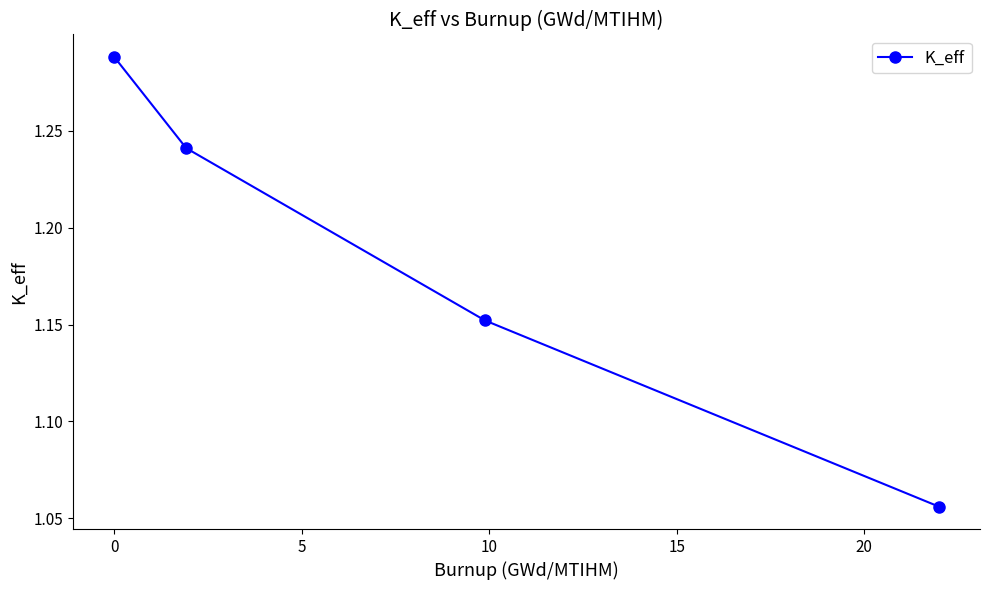

How many values are between 1 and 2?

4